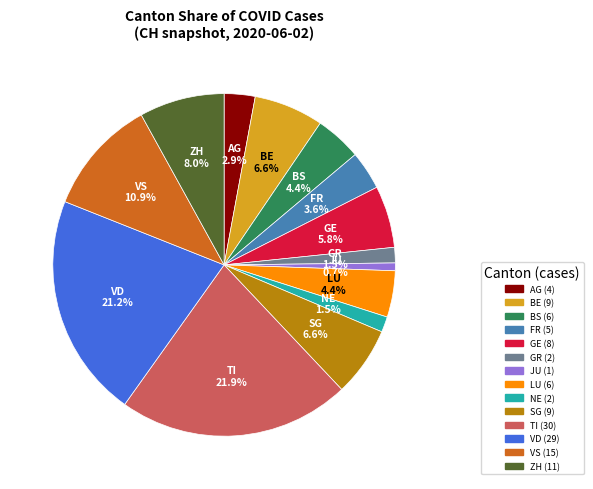

Does any single category account for the majority?

No